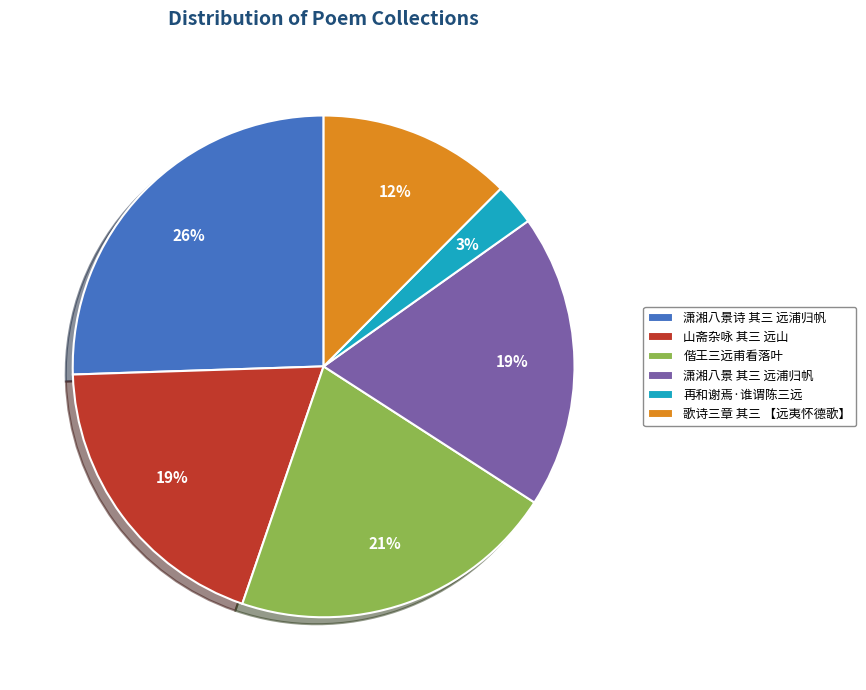

To the nearest percent, what is the difference between the 潇湘八景 其三 远浦归帆 and 潇湘八景诗 其三 远浦归帆 slice percentages?

7%